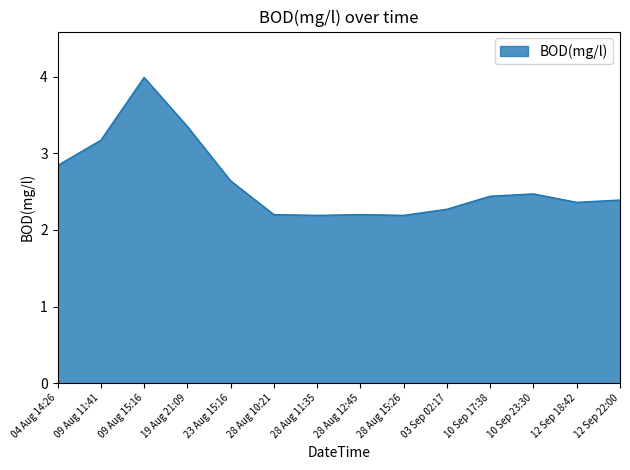

What is the greatest value displayed?

4.0